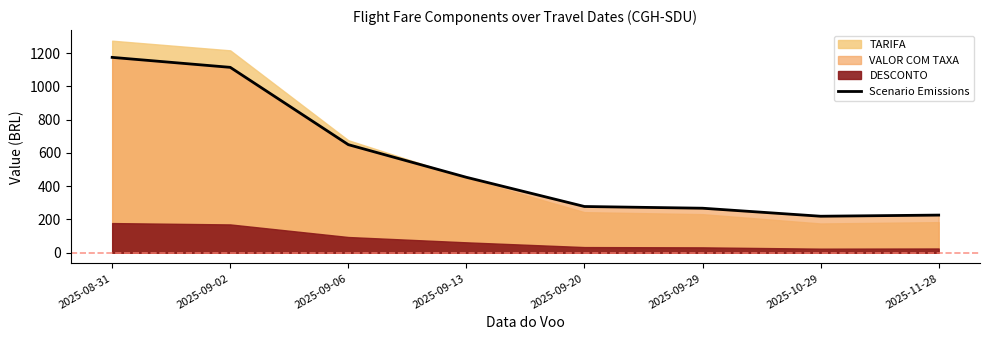

What is the minimum value shown in the chart?

219.5